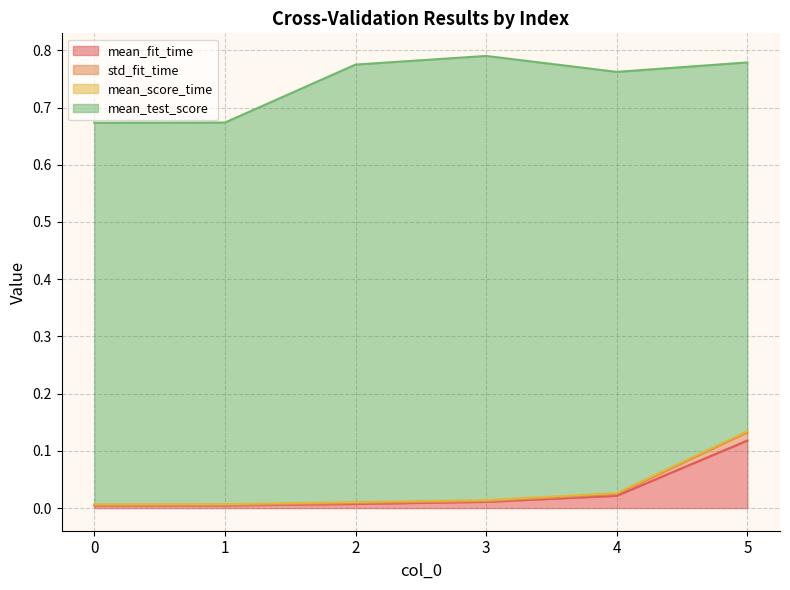

Rank the categories by std_fit_time value from highest to lowest.

5, 4, 3, 2, 1, 0